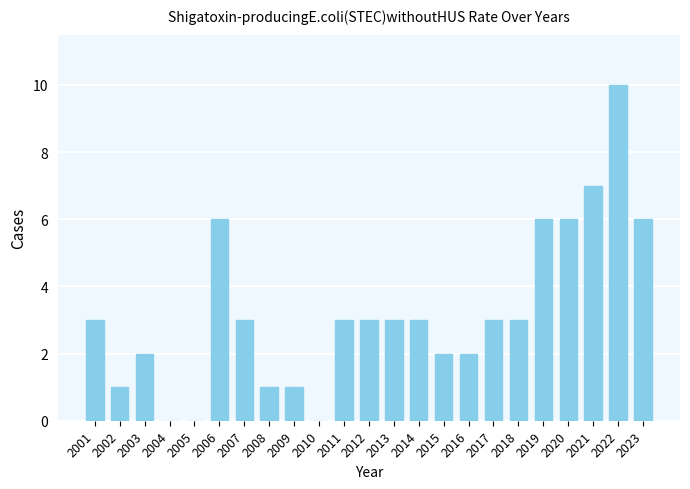

What is the difference between the values at 2007 and 2023?

3